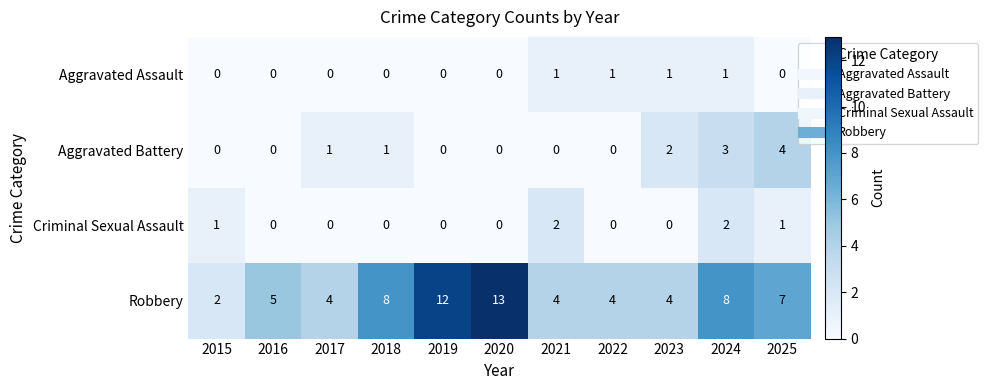

Count the Aggravated Assault values in the range 0 to 1.

11